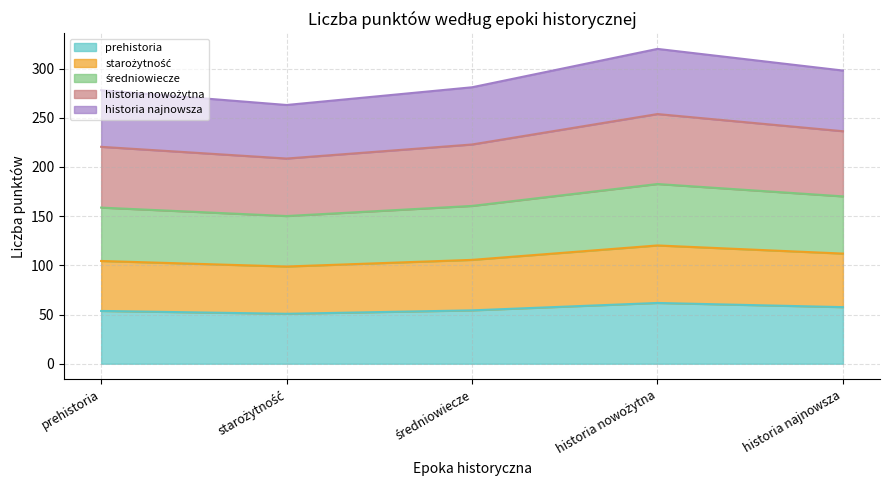

What is the label of the 4th point from the left?

historia nowożytna